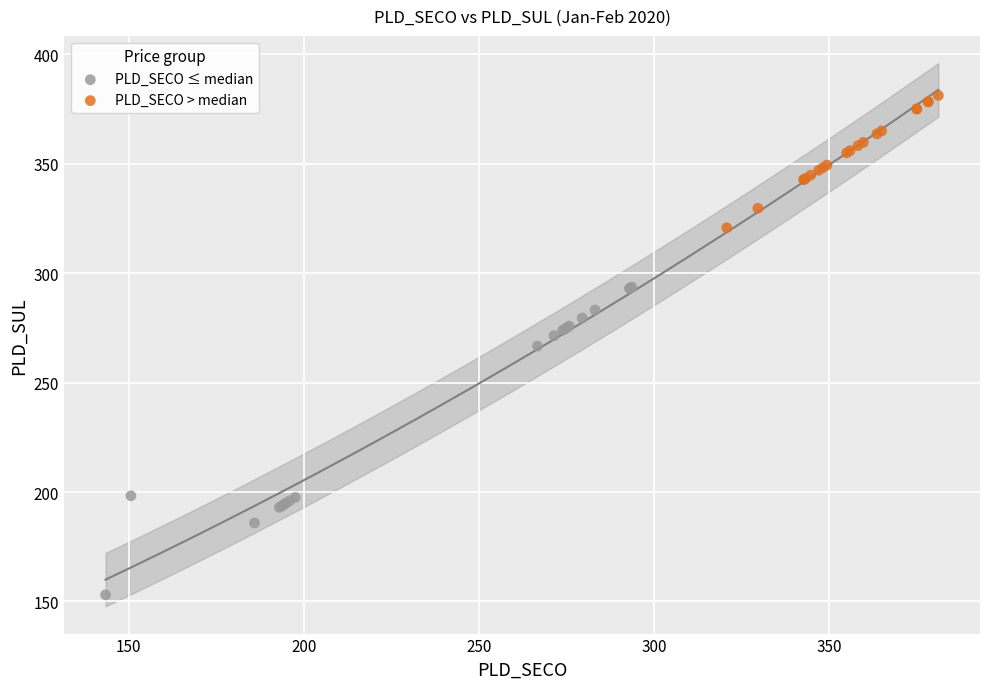

Which series has the widest spread of Y values?

PLD_SECO ≤ median